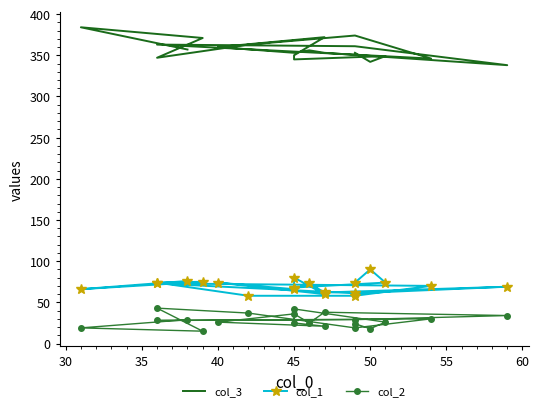

What is the sum of all col_2 values?

564